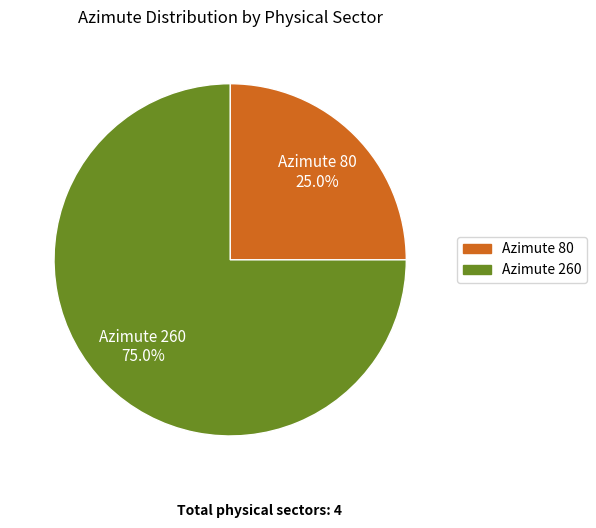

Is there a majority slice in this chart?

Yes